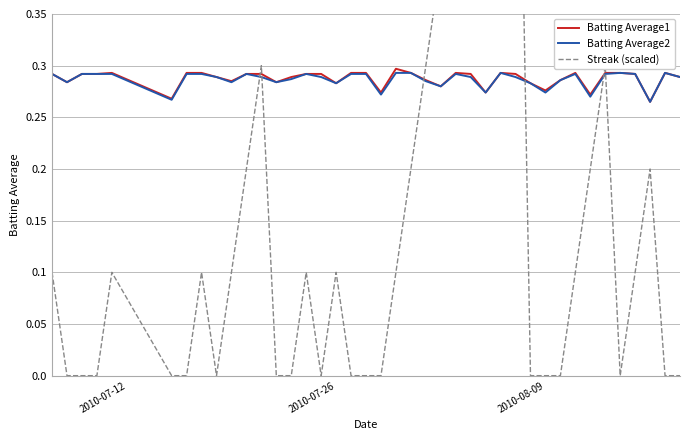

What is the greatest value displayed?

0.8